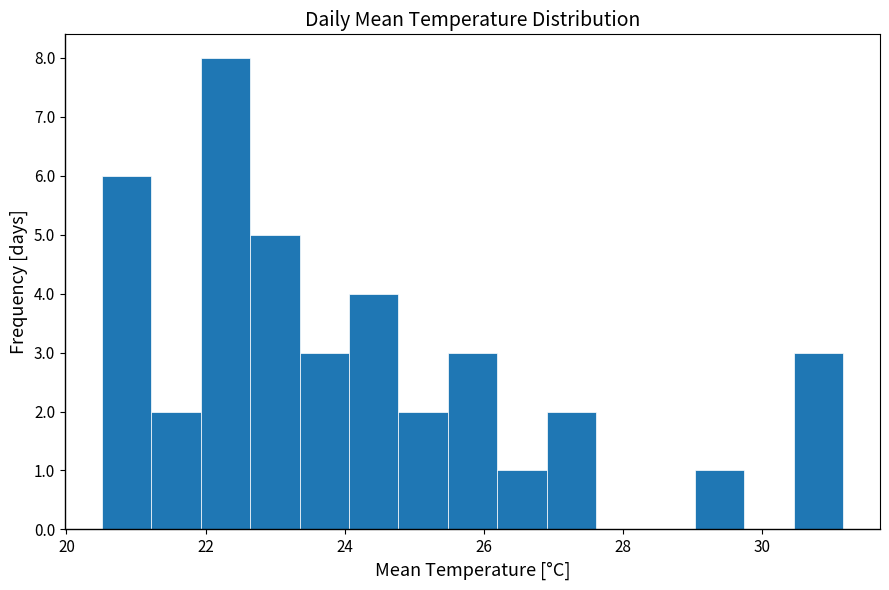

Read against the x-axis, roughly where is the centre of the tallest bar?

22.2